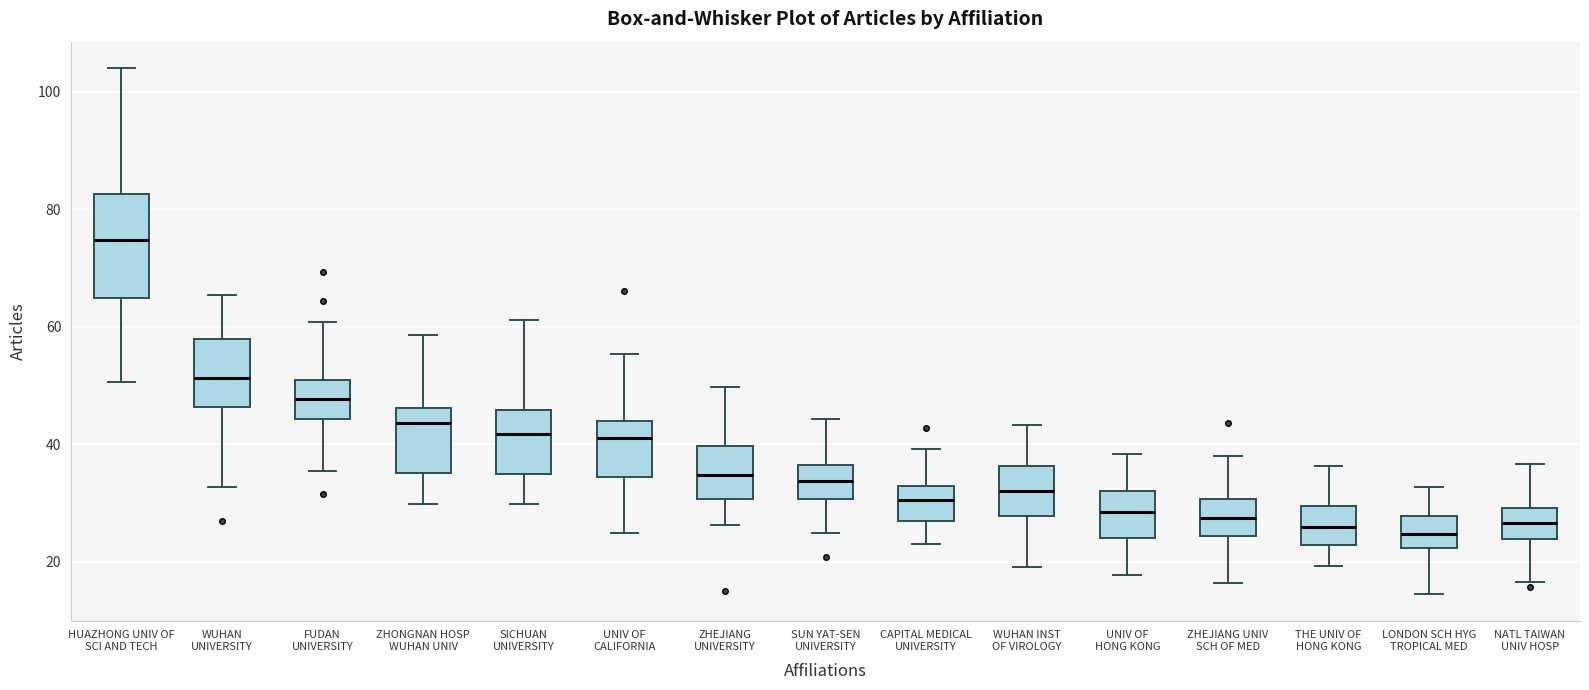

Reading left to right, transcribe this box plot: for each box, give where its median line is, the range the box spans, and where its two whiskers end, as read against the y-axis. The values are not printed on the chart, so give them approximately, as read against the axis.

HUAZHONG UNIV OF SCI AND TECH: median 74, box 64 to 82, whiskers 50 to 104
WUHAN UNIVERSITY: median 52, box 46 to 58, whiskers 32 to 66
FUDAN UNIVERSITY: median 48, box 44 to 50, whiskers 36 to 60
ZHONGNAN HOSP WUHAN UNIV: median 44, box 36 to 46, whiskers 30 to 58
SICHUAN UNIVERSITY: median 42, box 34 to 46, whiskers 30 to 62
UNIV OF CALIFORNIA: median 42, box 34 to 44, whiskers 24 to 56
ZHEJIANG UNIVERSITY: median 34, box 30 to 40, whiskers 26 to 50
SUN YAT-SEN UNIVERSITY: median 34, box 30 to 36, whiskers 24 to 44
CAPITAL MEDICAL UNIVERSITY: median 30, box 26 to 32, whiskers 22 to 40
WUHAN INST OF VIROLOGY: median 32, box 28 to 36, whiskers 20 to 44
UNIV OF HONG KONG: median 28, box 24 to 32, whiskers 18 to 38
ZHEJIANG UNIV SCH OF MED: median 28, box 24 to 30, whiskers 16 to 38
THE UNIV OF HONG KONG: median 26, box 22 to 30, whiskers 20 to 36
LONDON SCH HYG TROPICAL MED: median 24, box 22 to 28, whiskers 14 to 32
NATL TAIWAN UNIV HOSP: median 26, box 24 to 30, whiskers 16 to 36